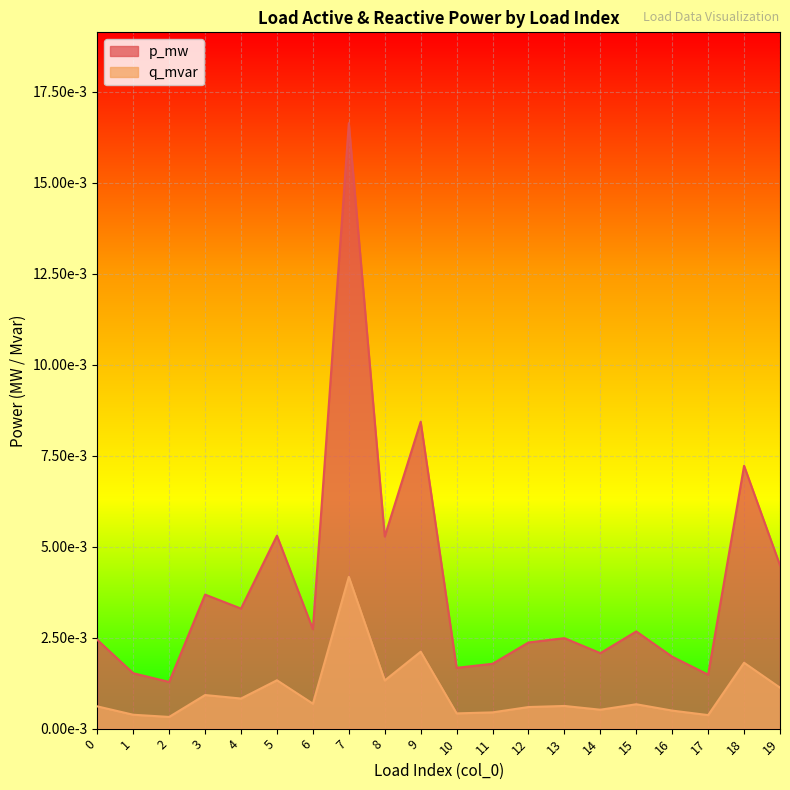

Does the chart display data point markers on the line(s)?

No